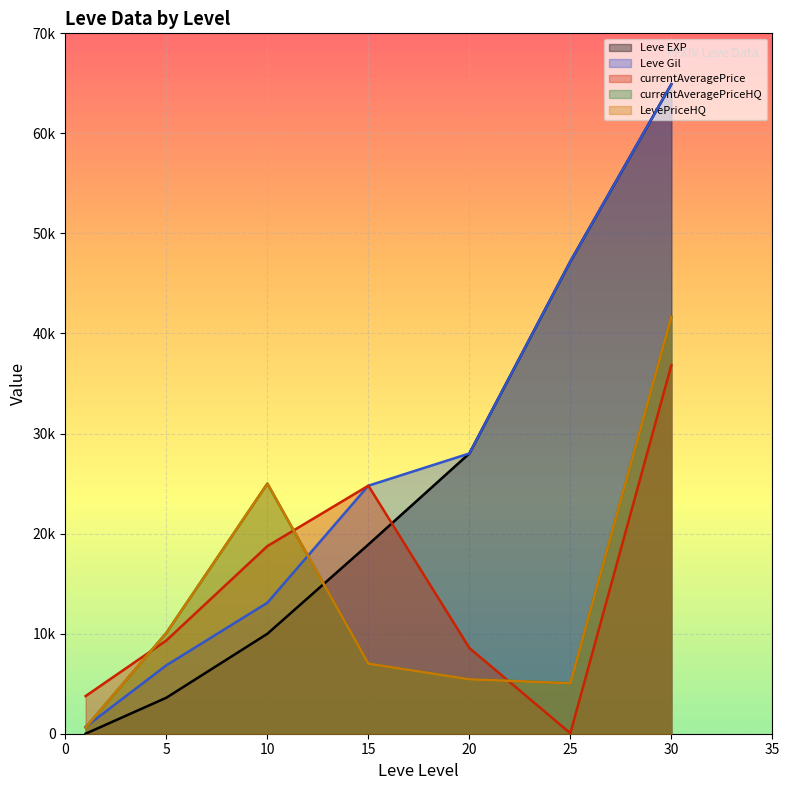

How many lines are shown in the chart?

5